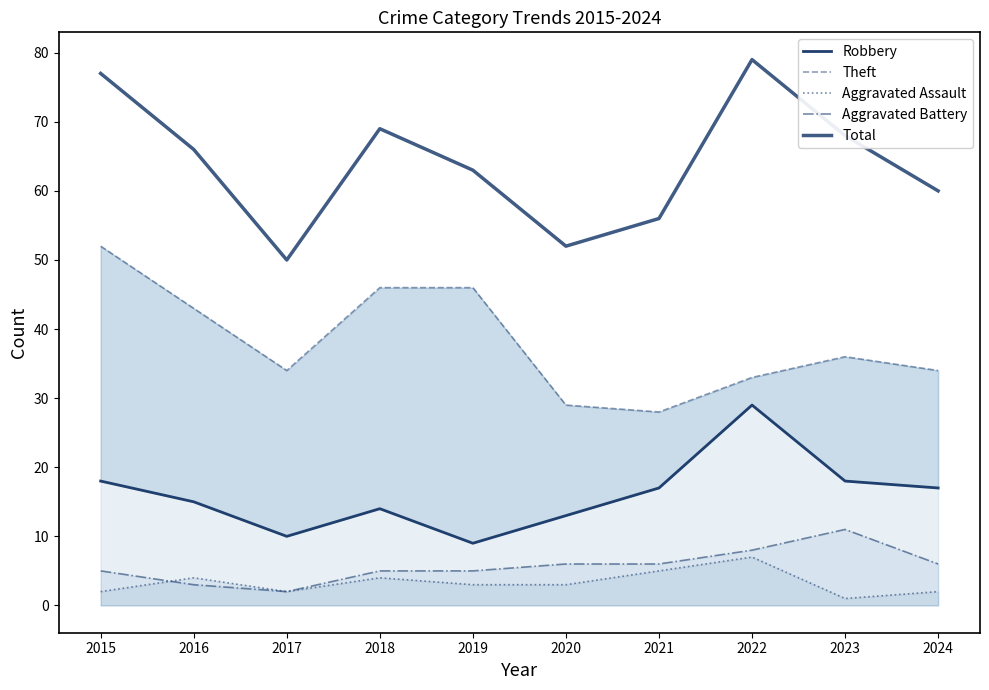

What is the average value of the Aggravated Battery series?

6